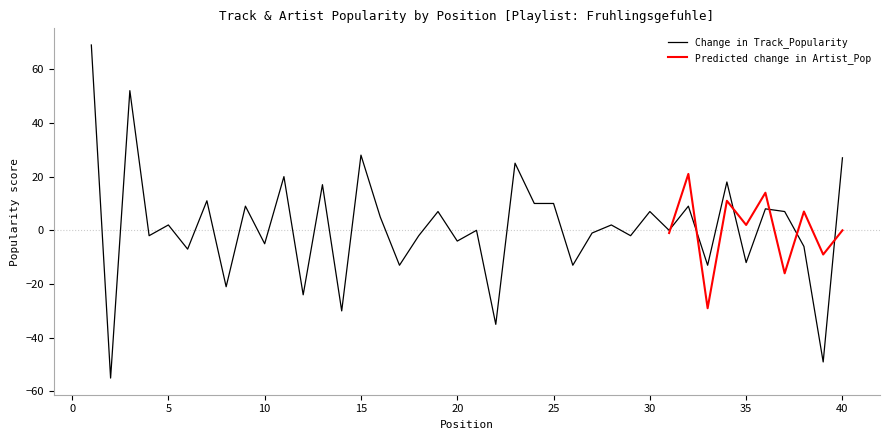

What is the maximum value for Change in Track_Popularity?

69